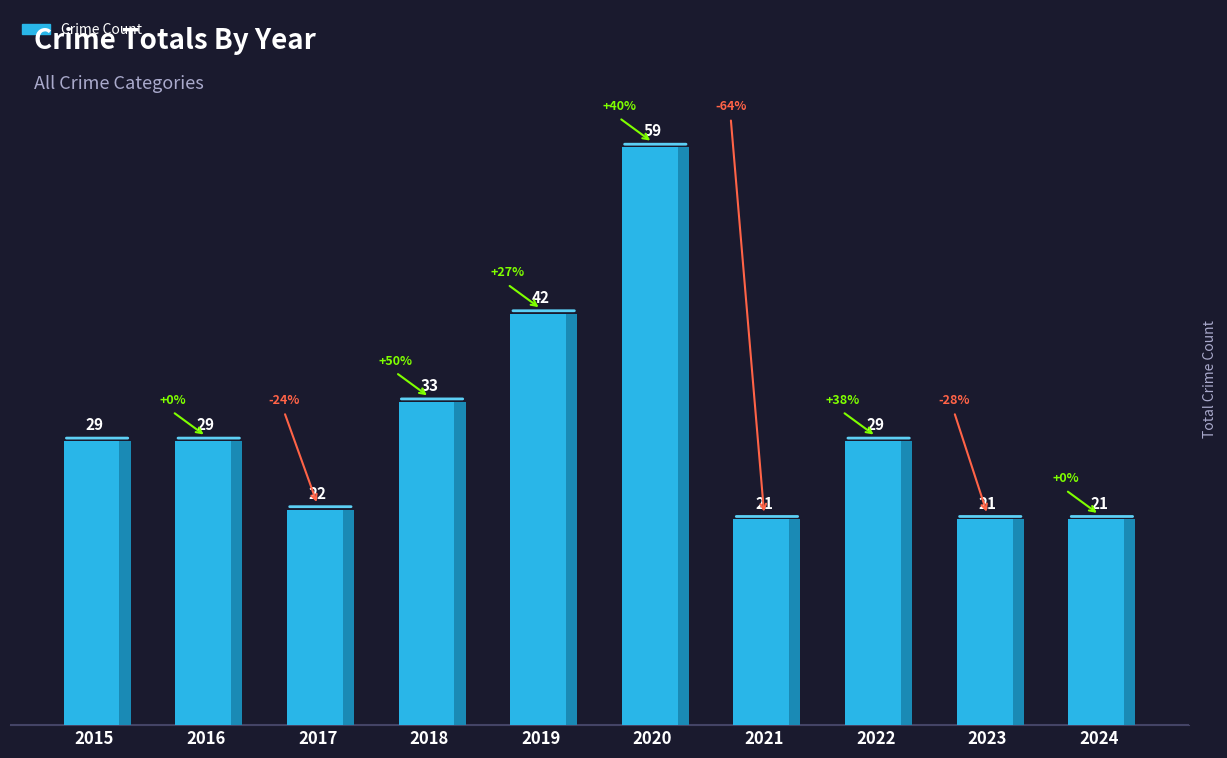

Which has a higher value, 2019 or 2024?

2019